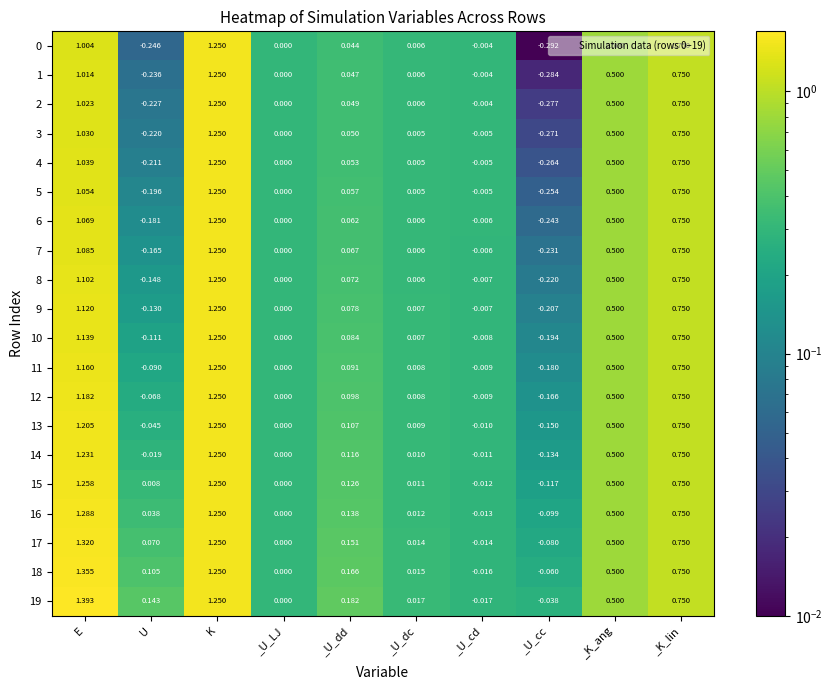

Is the value of 7 at _U_cd greater than the value of 4 at _U_cd?

No